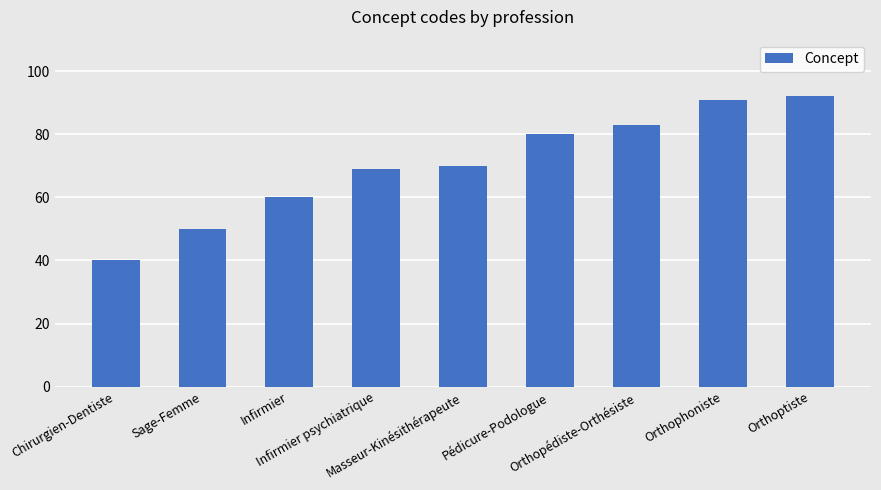

Approximately how many times larger is the value at Orthopédiste-Orthésiste compared to Infirmier?

1.4